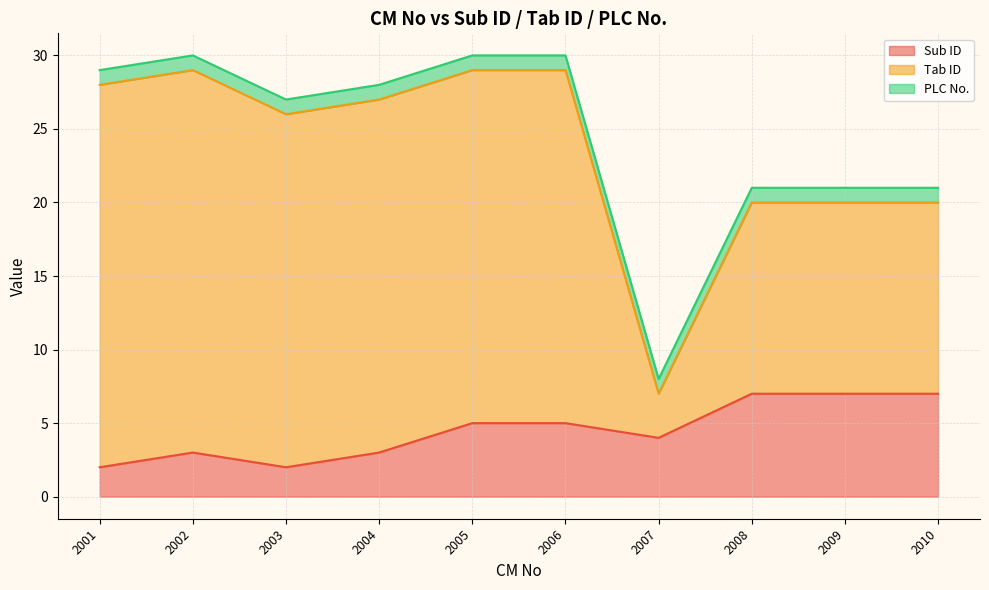

What are all the series names shown in the legend?

Sub ID, Tab ID, PLC No.